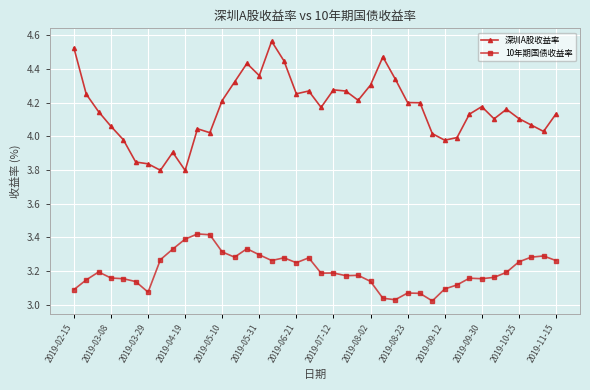

What is the difference between the maximum and minimum values in the 10年期国债收益率 series?

0.4